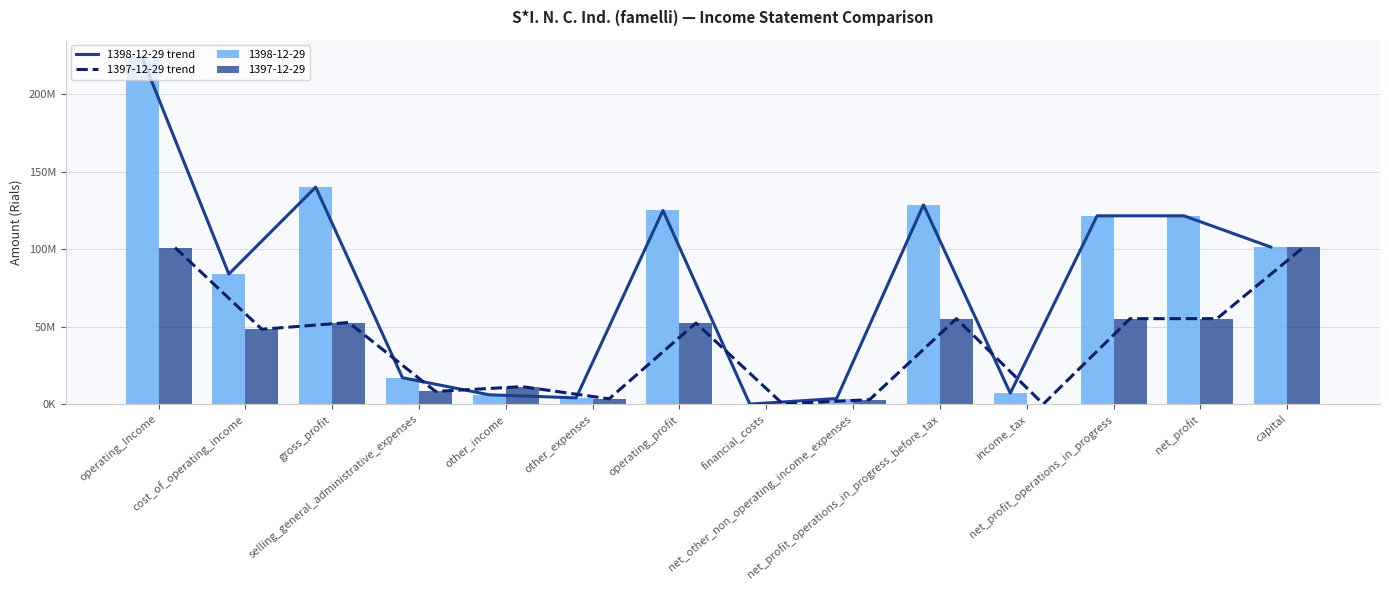

Reading left to right, list all the values displayed in this chart.

1398-12-29 trend: operating_Income=224015690	cost_of_operating_income=83954712	gross_profit=140060978	selling_general_administrative_expenses=17028239	other_income=6018675	other_expenses=4038718	operating_profit=125012696	financial_costs=19488	net_other_non_operating_income_expenses=3606126	net_profit_operations_in_progress_before_tax=128599334	income_tax=7052934	net_profit_operations_in_progress=121546400	net_profit=121546400	capital=101400000
1397-12-29 trend: operating_Income=101014417	cost_of_operating_income=48342280	gross_profit=52672137	selling_general_administrative_expenses=8173947	other_income=11282486	other_expenses=3422152	operating_profit=52358524	financial_costs=76198	net_other_non_operating_income_expenses=2890948	net_profit_operations_in_progress_before_tax=55173274	income_tax=0	net_profit_operations_in_progress=55173274	net_profit=55173274	capital=101400000